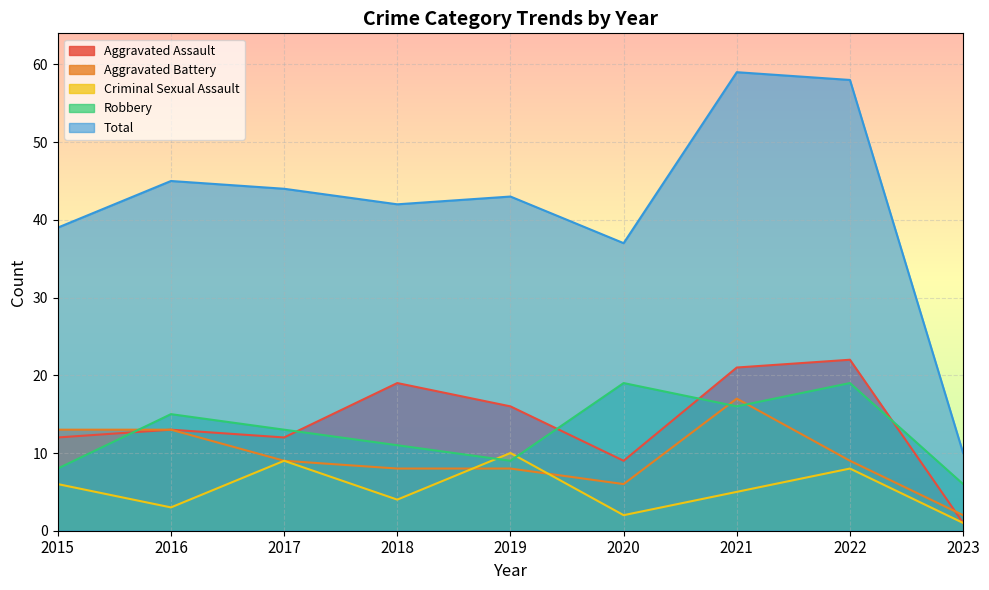

Which series has the largest range (max minus min)?

Total